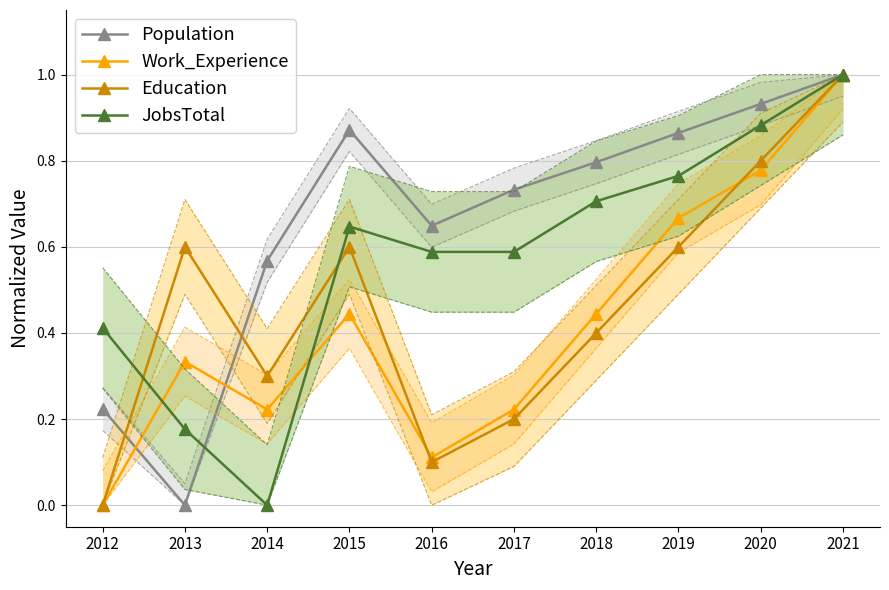

The Education series shows 0.5 at 2012. True or false?

False